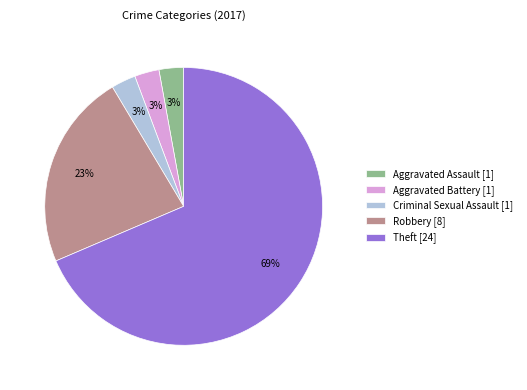

Is there a majority slice in this chart?

Yes